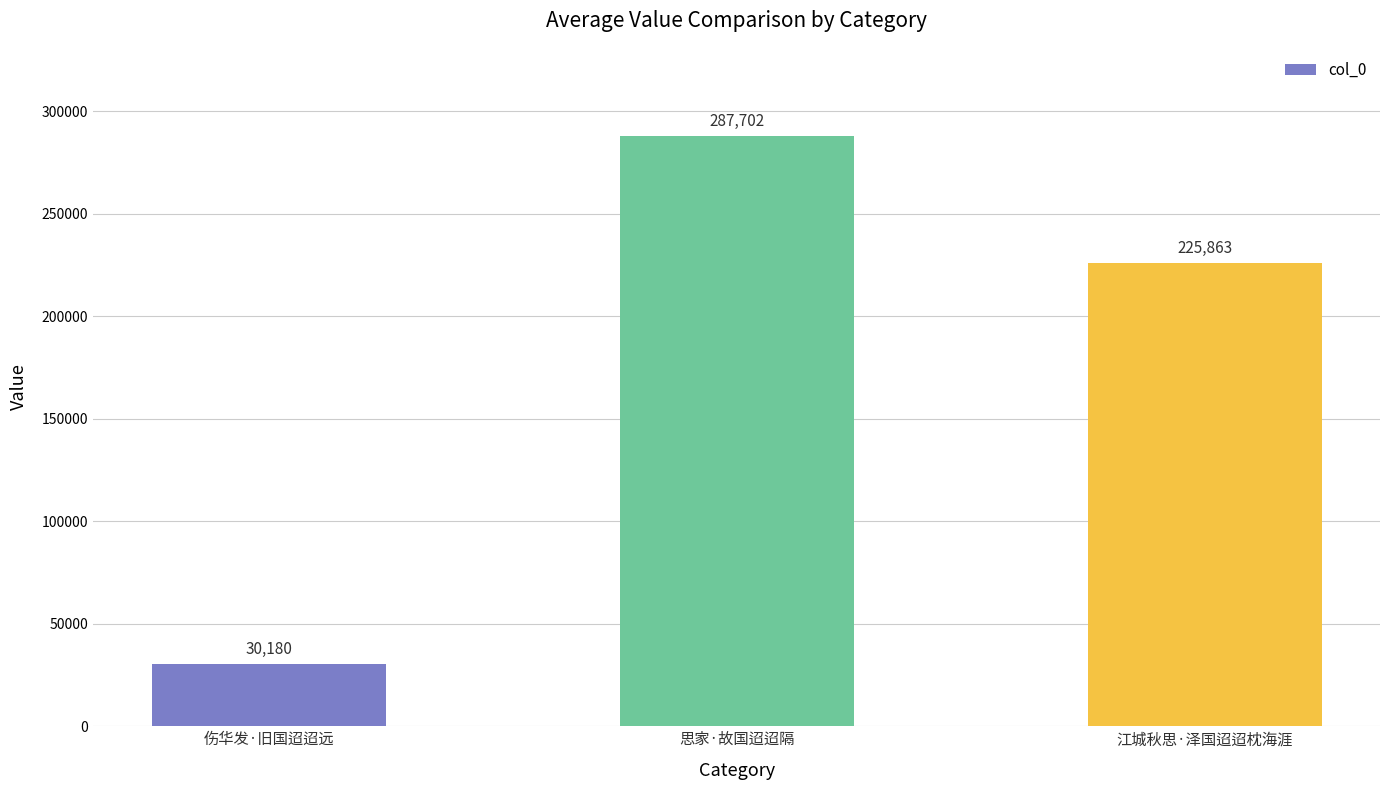

What is the value of the 1st bar from the left?

30180